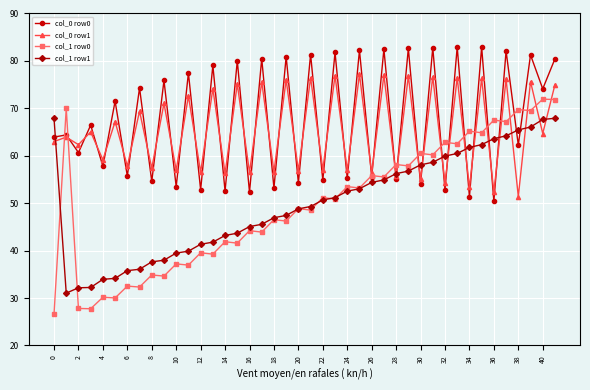

What are all the series names shown in the legend?

col_0 row0, col_0 row1, col_1 row0, col_1 row1